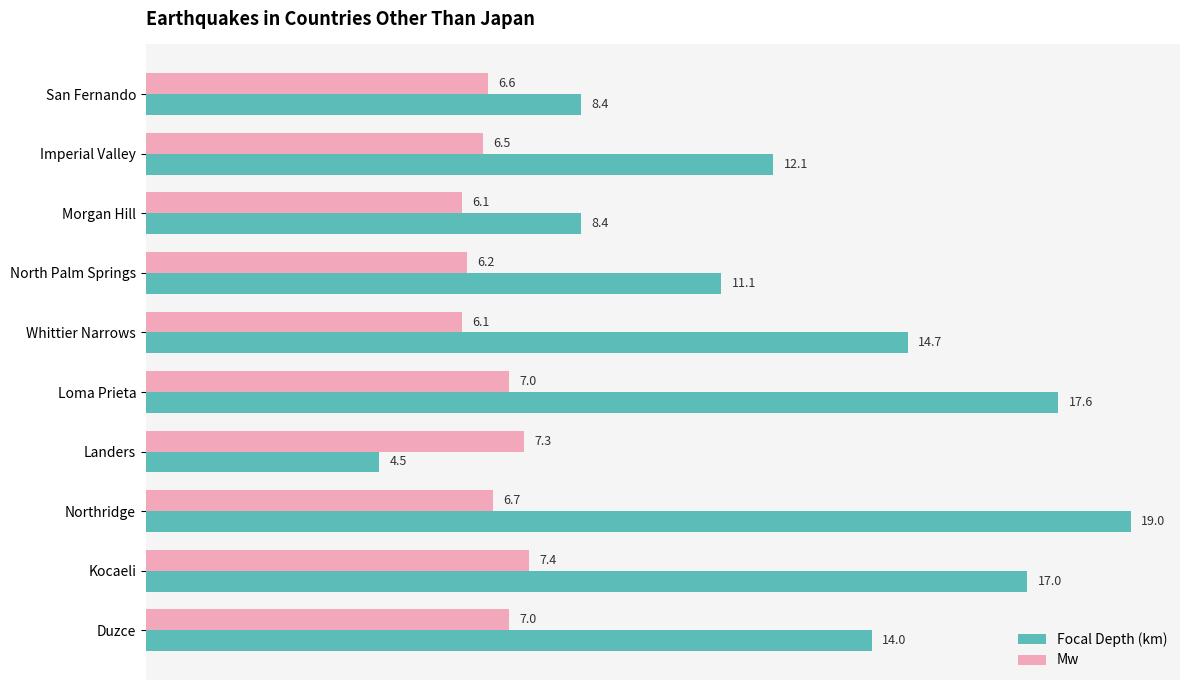

What is the approximate value of Mw at Northridge?

6.7